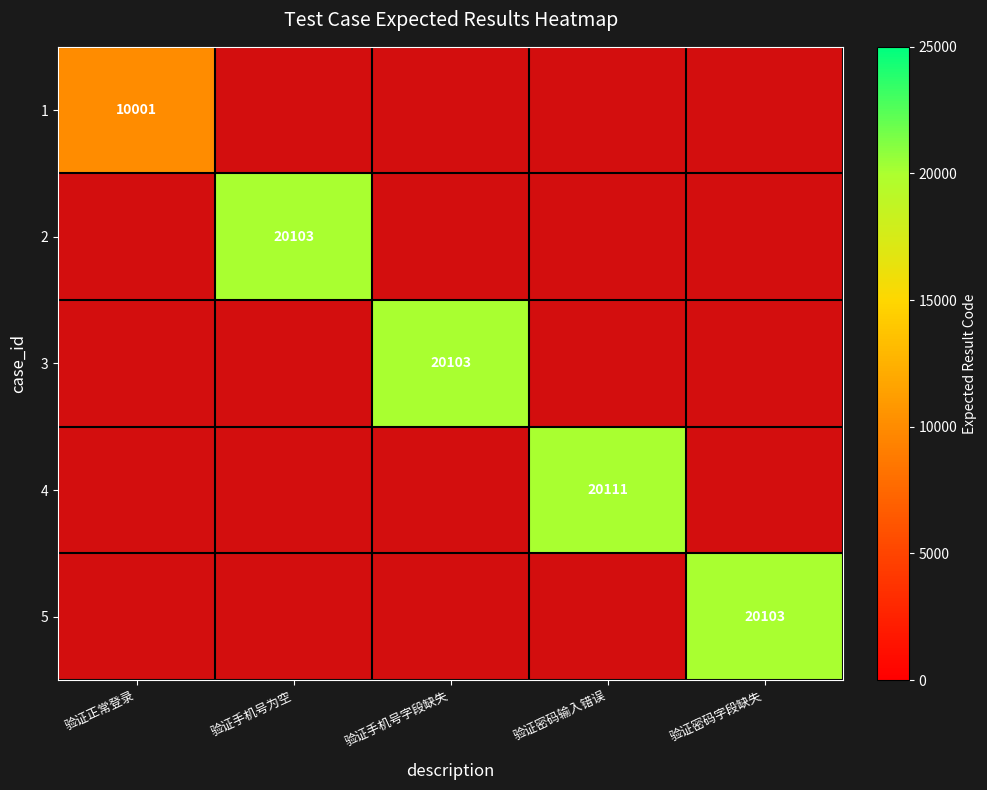

Where is 4 nearest to the value 1?

验证正常登录